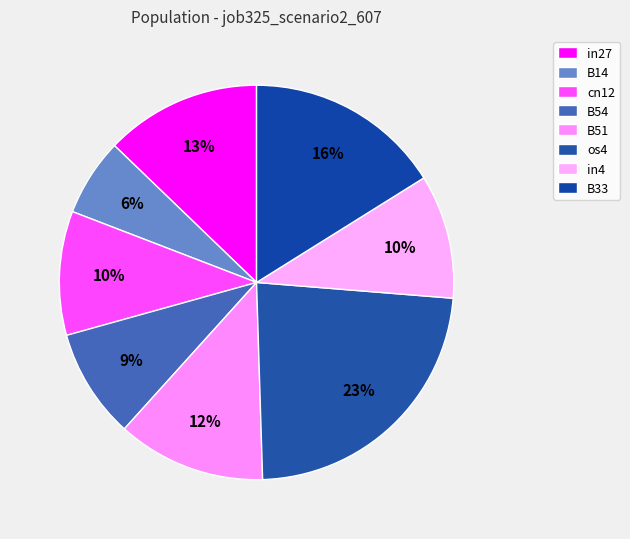

To the nearest percent, what portion does B14 represent?

6%